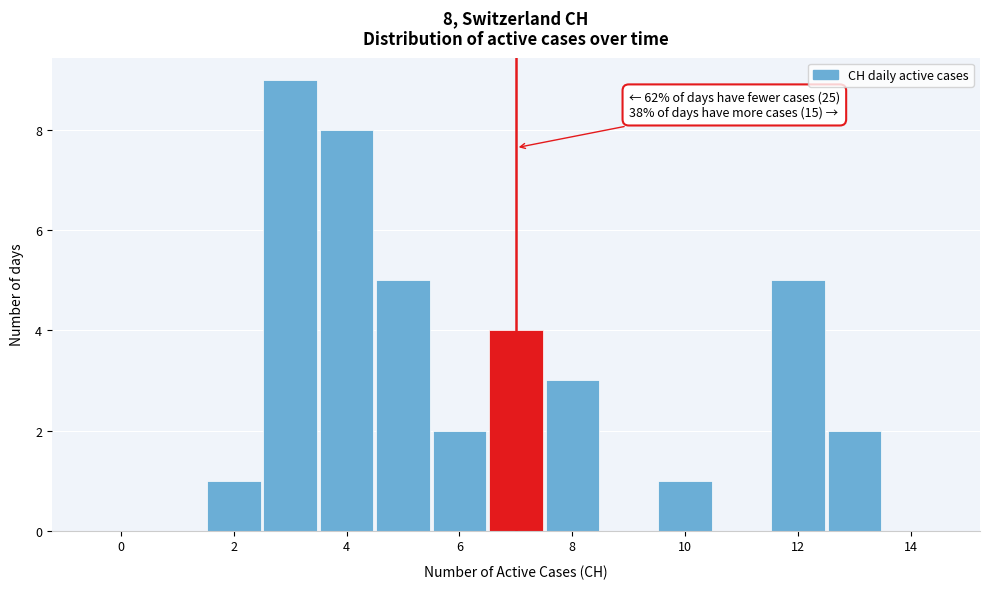

Which range on the x-axis has the tallest bar?

2.5 to 3.5